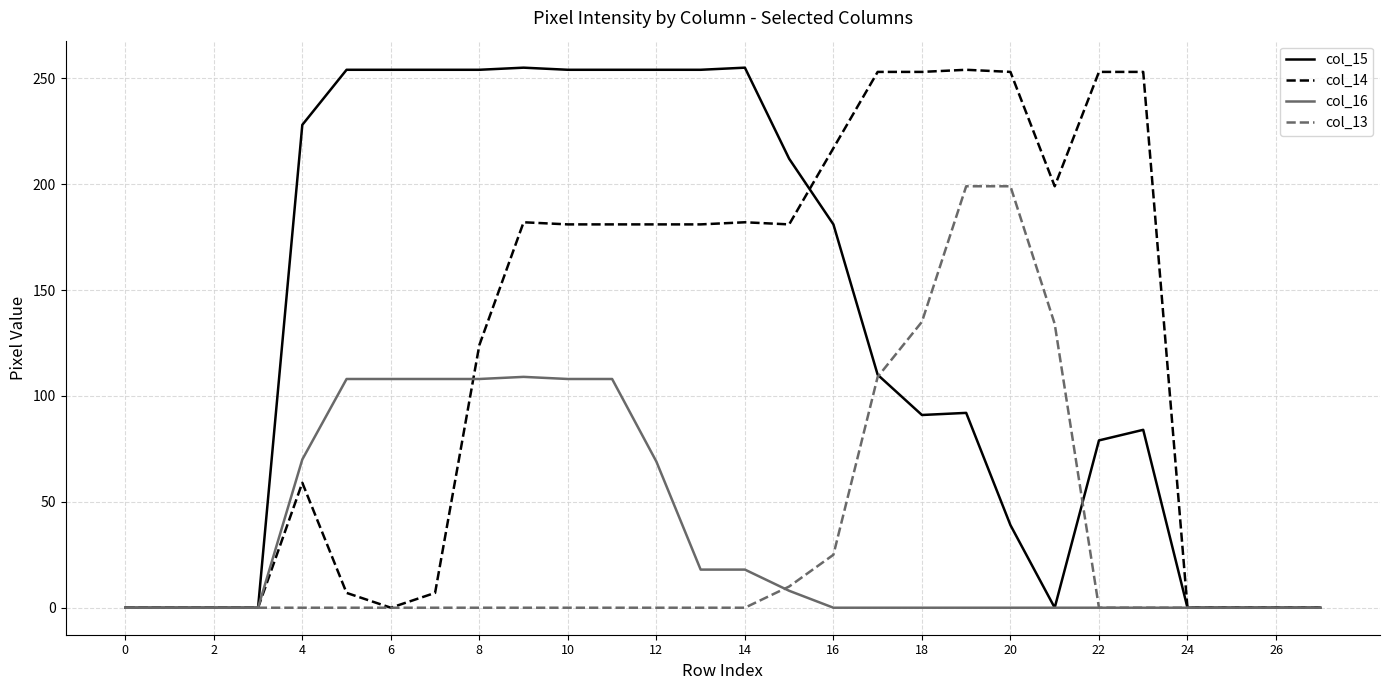

Does the chart have visible grid lines?

Yes